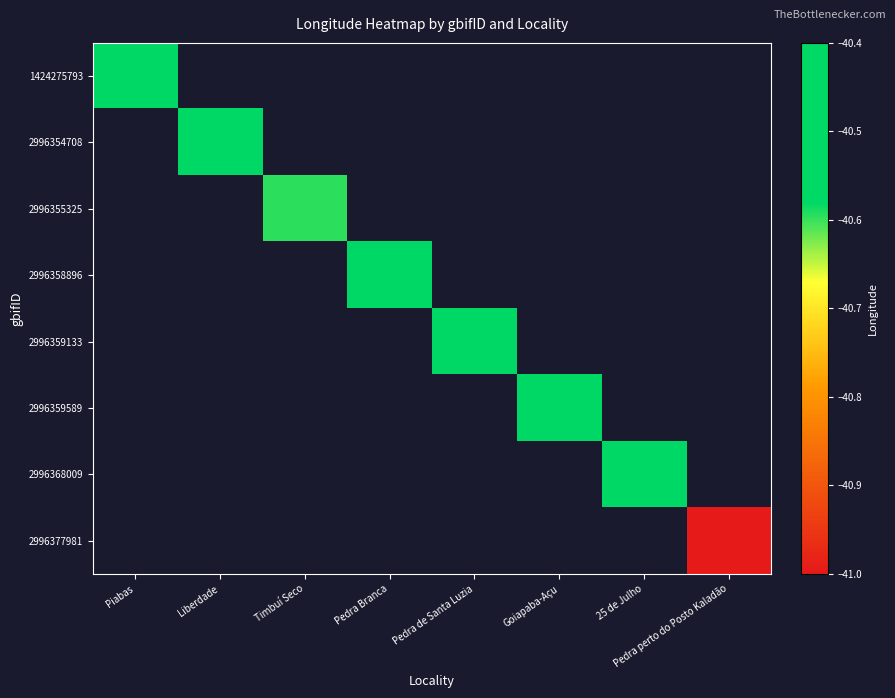

How many negative values does the 2996354708 series have?

1